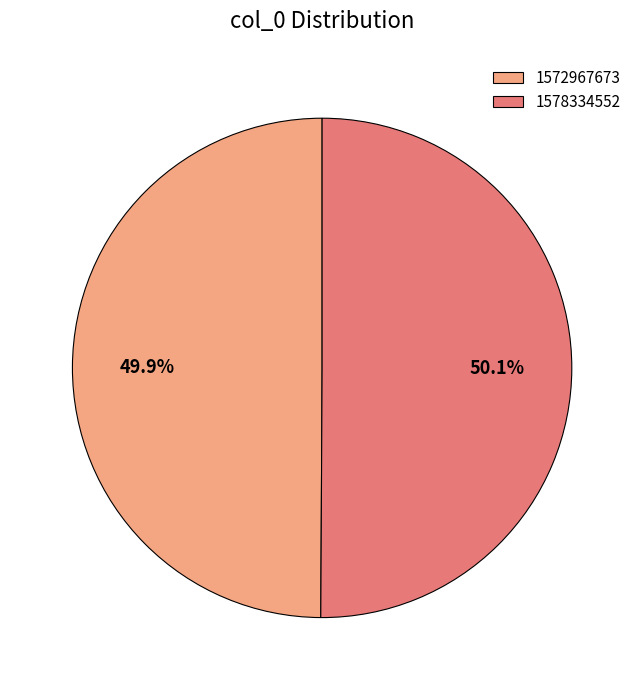

To the nearest percent, what portion does 1578334552 represent?

50%